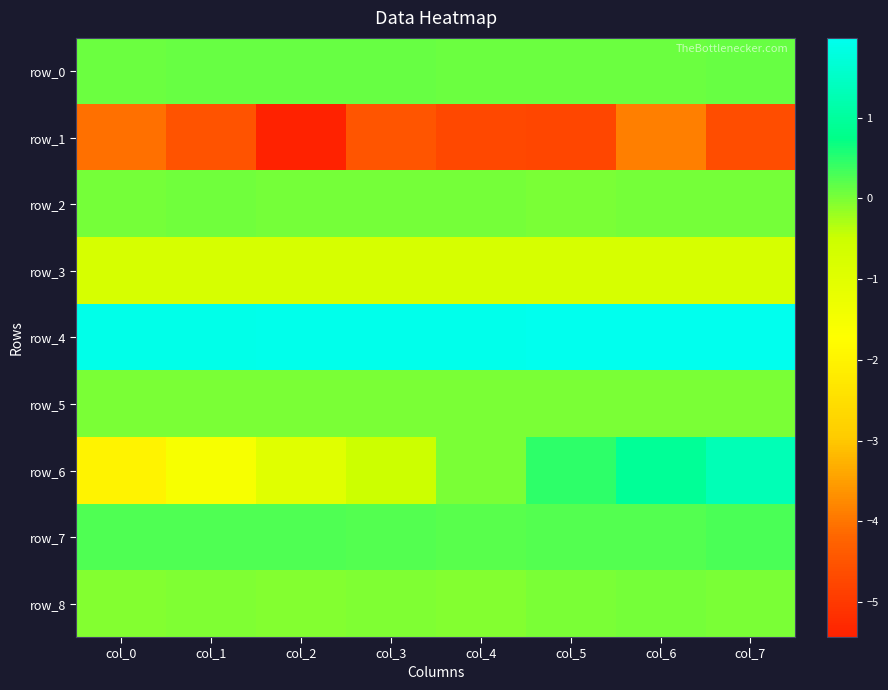

At col_7, list the series in order from largest to smallest.

row_4, row_6, row_7, row_0, row_2, row_5, row_8, row_3, row_1